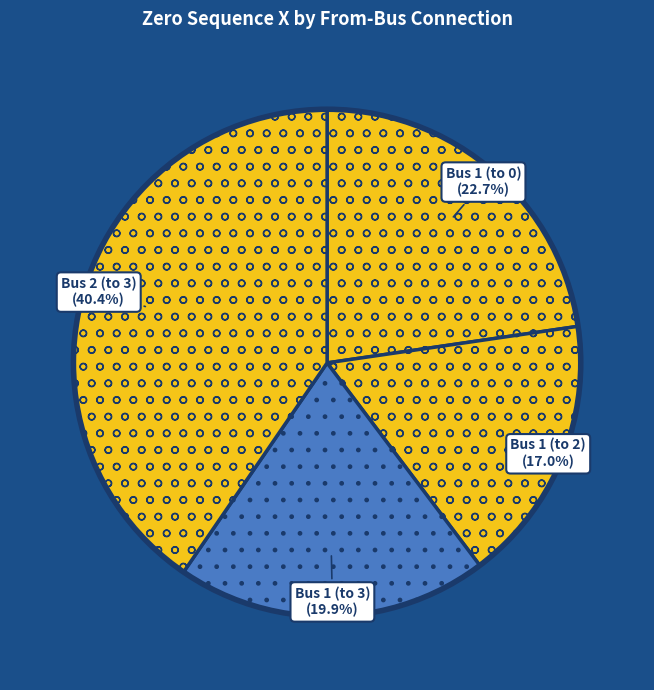

What percentage is the Bus 2 (to 3) slice, to the nearest percent?

40%